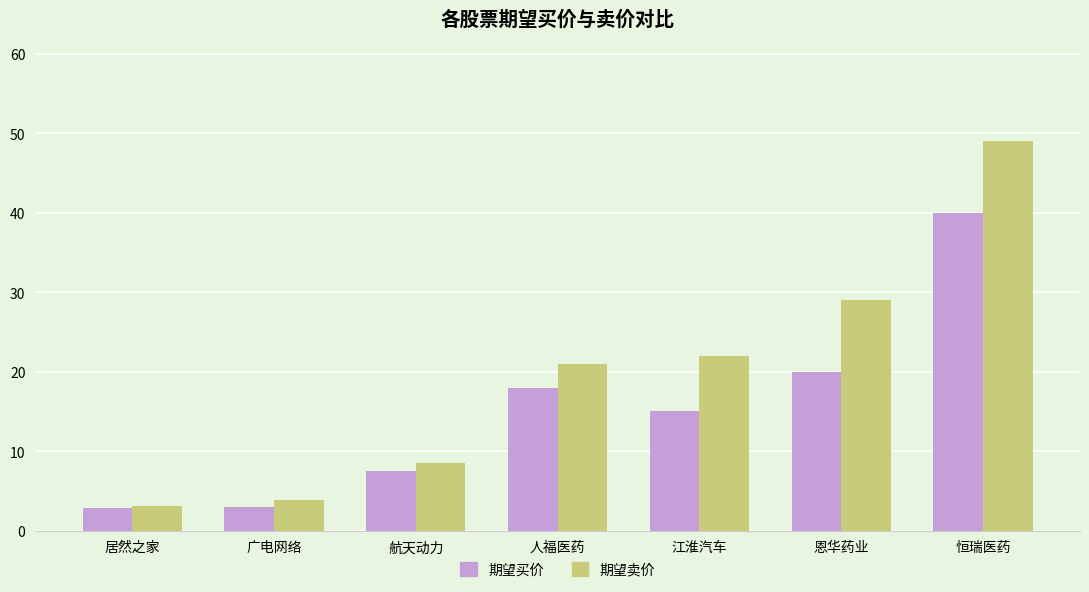

Rank the series by their average value, from lowest to highest.

期望买价, 期望卖价